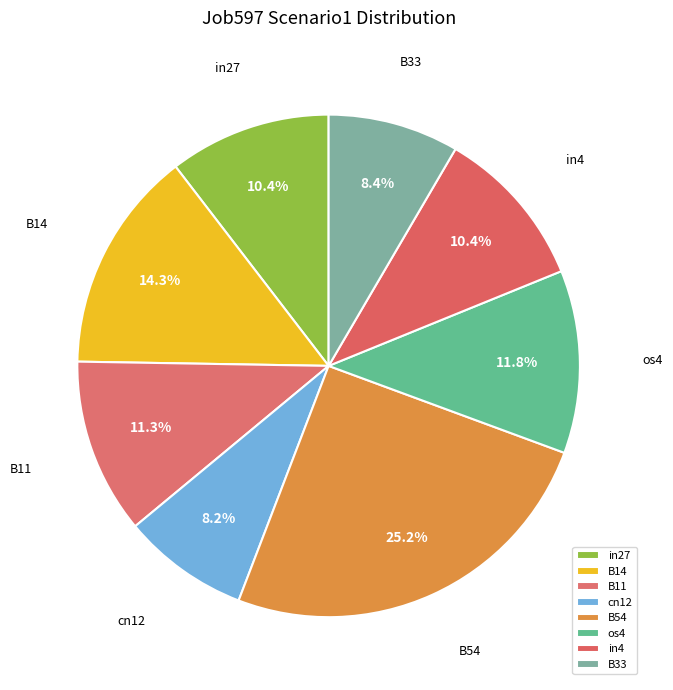

True or false: in4 accounts for 10% of the total.

True